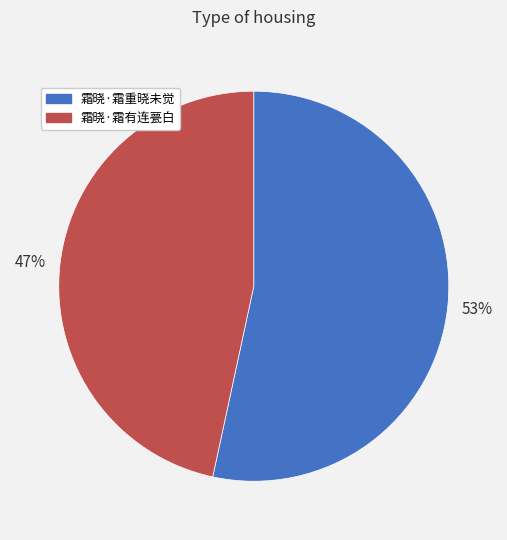

Is it true that 霜晓·霜有连甍白 is 61% of the pie?

False